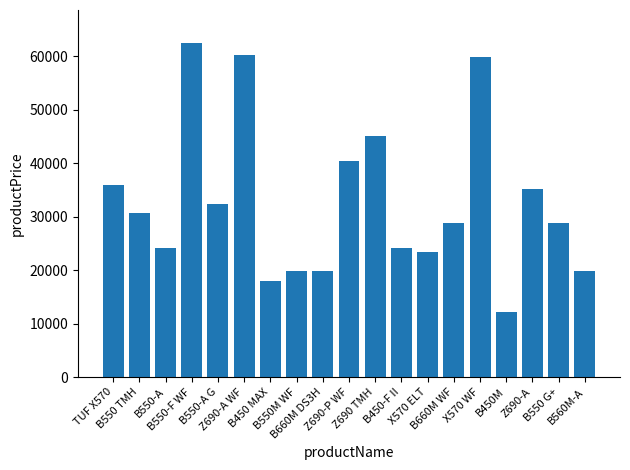

What is the difference between the maximum and minimum values?

50132